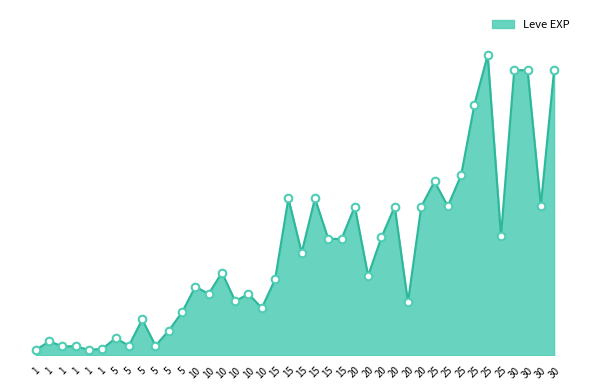

Is this an area chart (filled region under the line)?

Yes